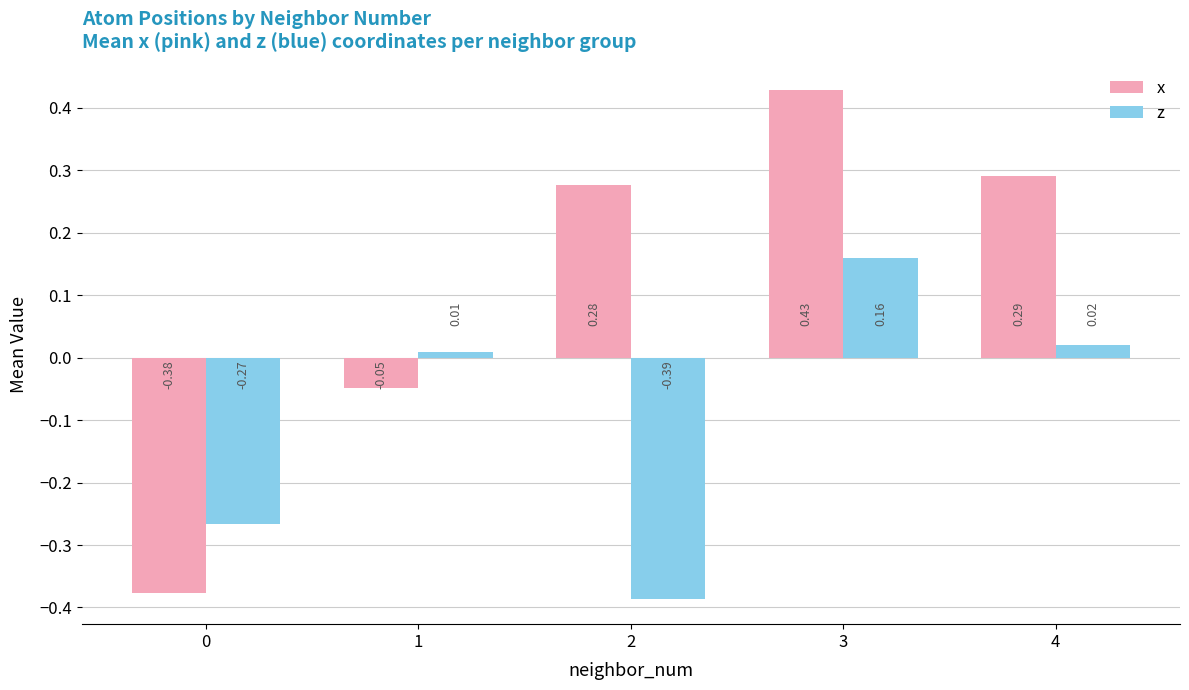

How many data points in z are above 0?

3